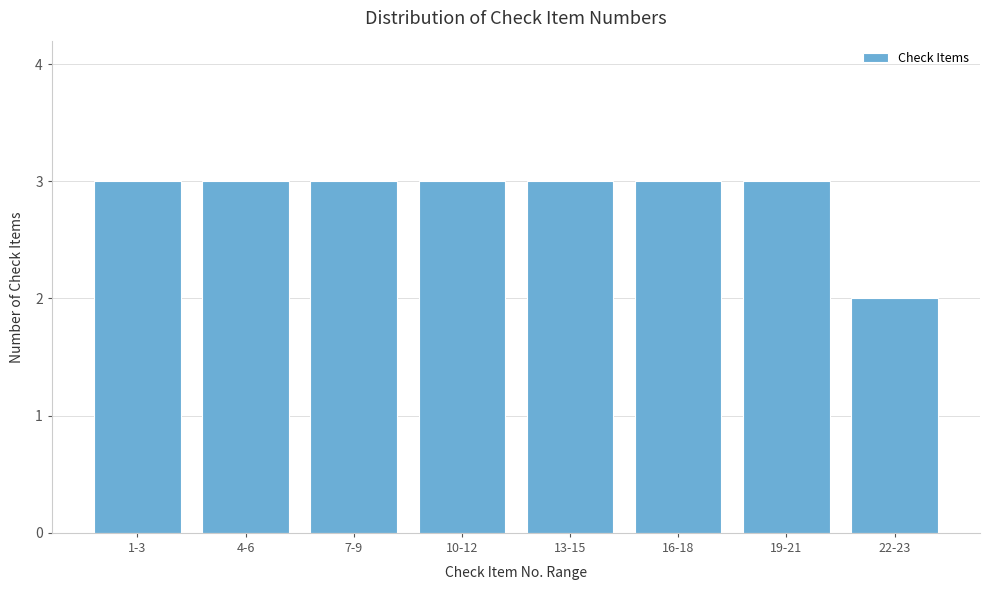

Reading right to left, extract all data points from this chart.

2	3	3	3	3	3	3	3